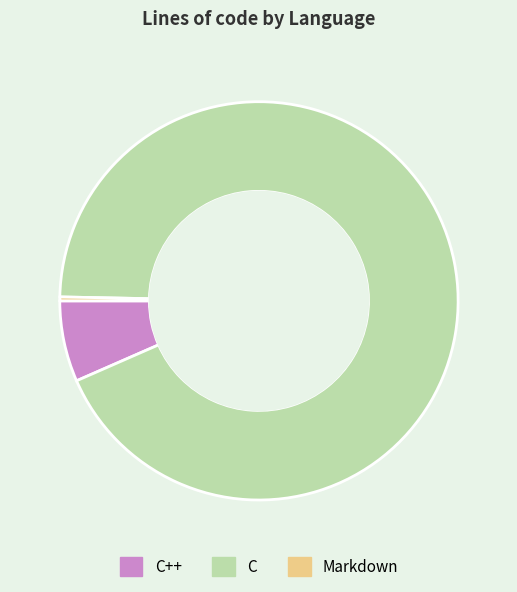

Count the number of slices in the pie.

3